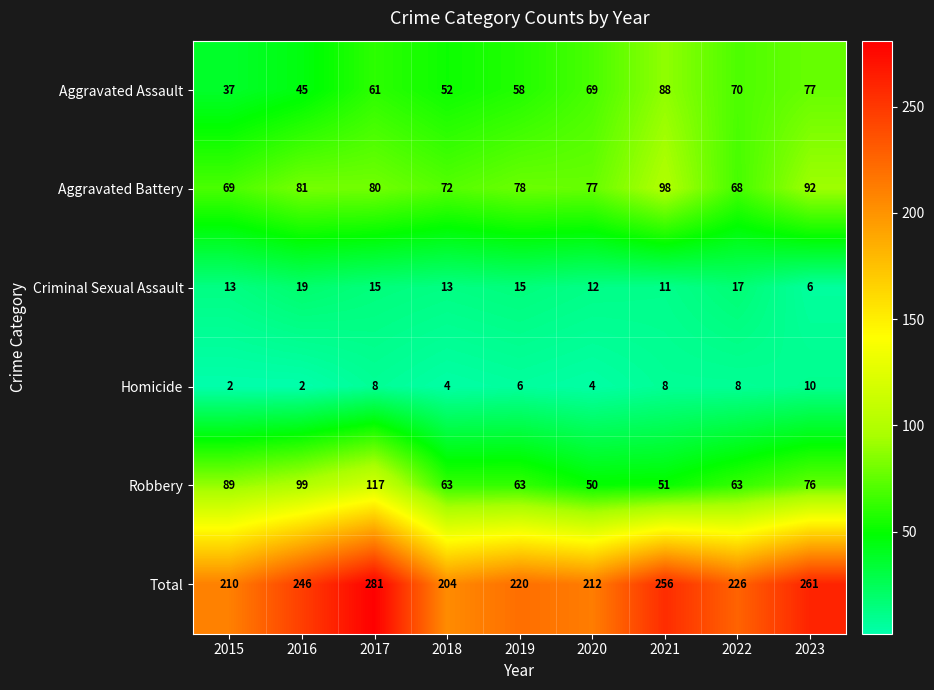

Which series has the largest total across all categories?

Total